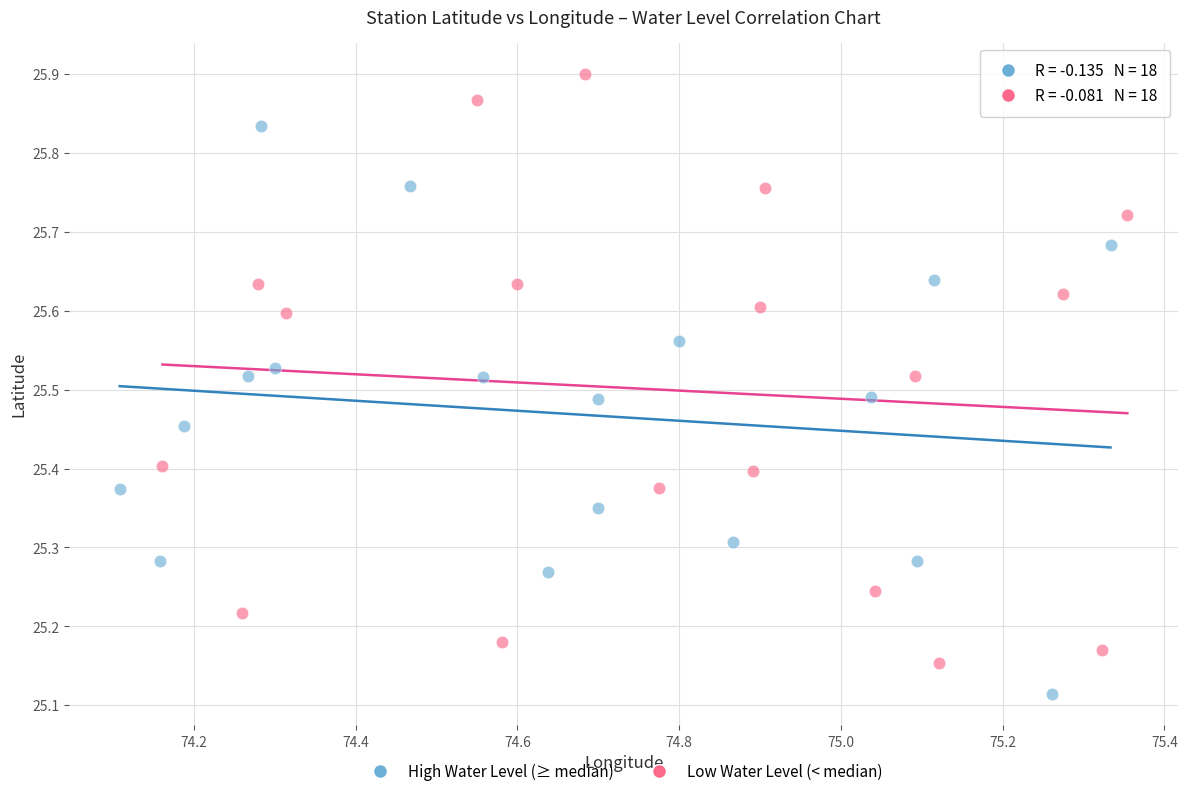

Which series contains the lowest Y value?

High Water Level (≥ median)